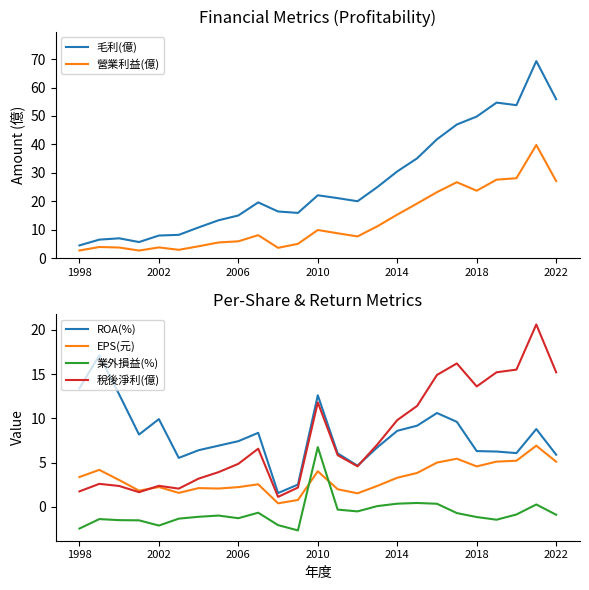

True or false: 業外損益(%) and ROA(%) intersect in this chart.

False